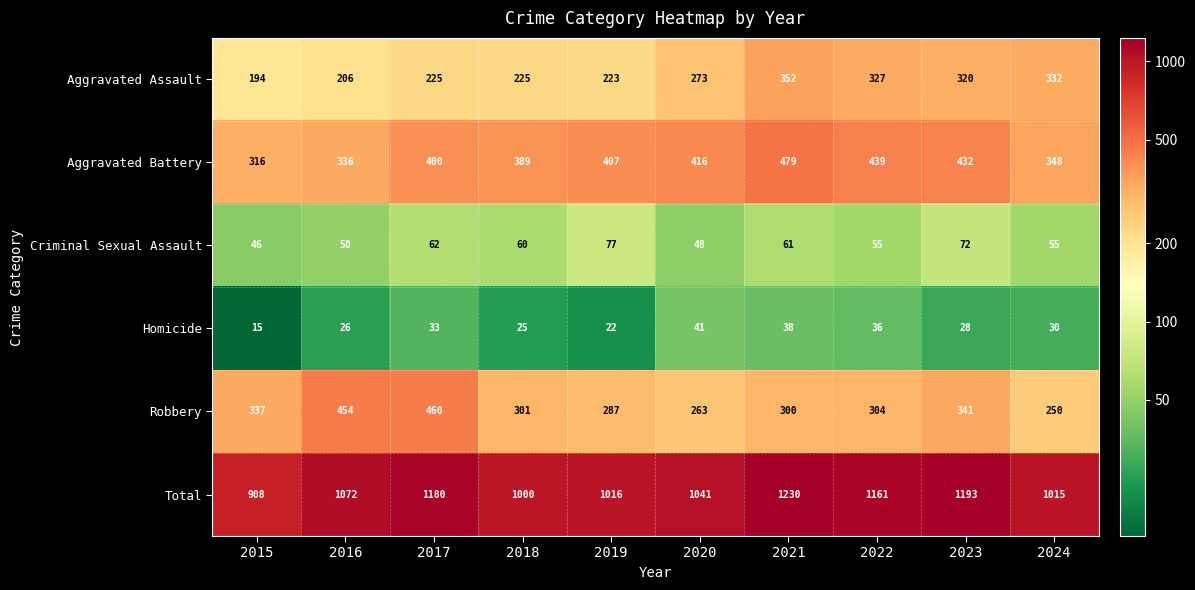

What is the sum of the Robbery values at 2021 and 2017?

760